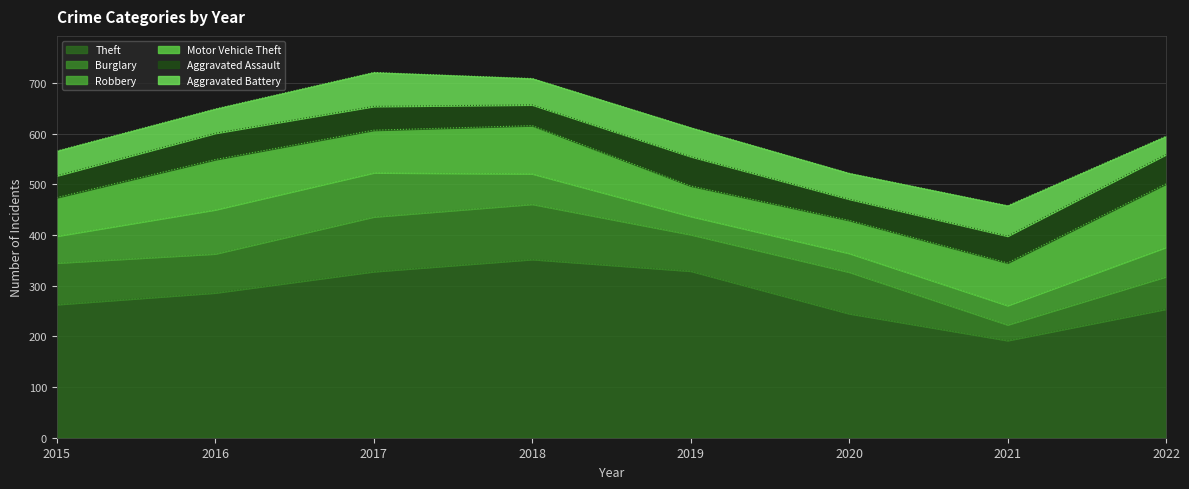

What is the difference between the maximum and second lowest values in the Theft series?

107